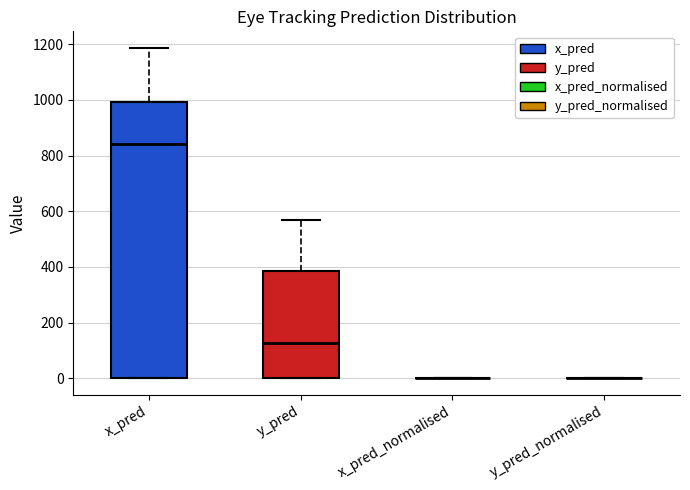

Reading left to right, transcribe this box plot: for each box, give where its median line is, the range the box spans, and where its two whiskers end, as read against the y-axis. The values are not printed on the chart, so give them approximately, as read against the axis.

x_pred: median 840, box 0 to 1000, whiskers 0 to 1180
y_pred: median 120, box 0 to 380, whiskers 0 to 560
x_pred_normalised: box collapsed to a line at 0, whiskers 0 to 0
y_pred_normalised: box collapsed to a line at 0, whiskers 0 to 0